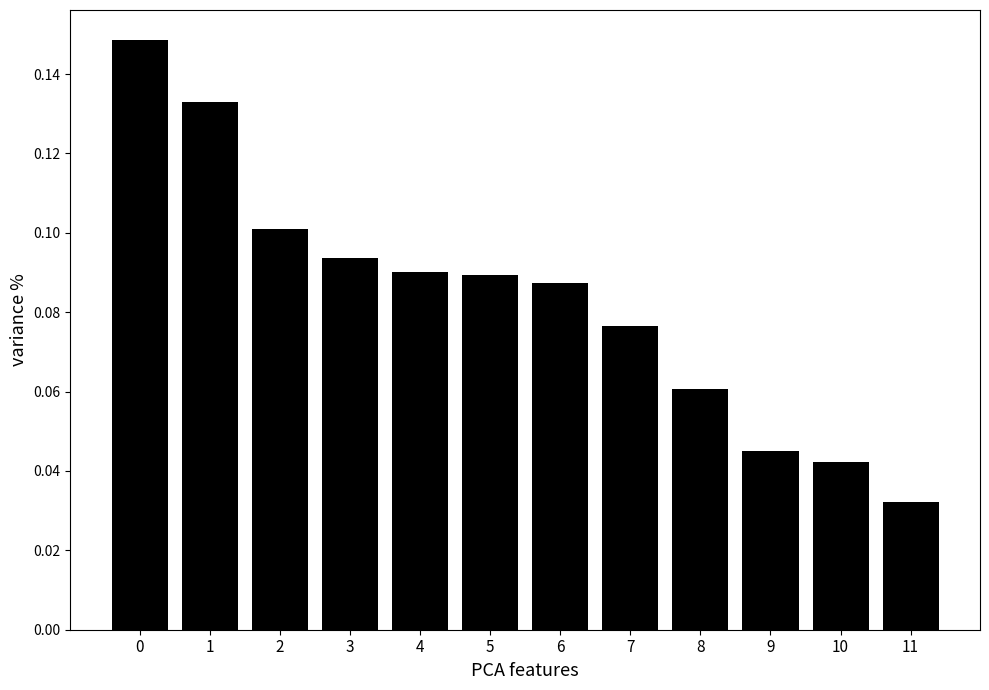

At which category does the chart reach its minimum across all series?

11